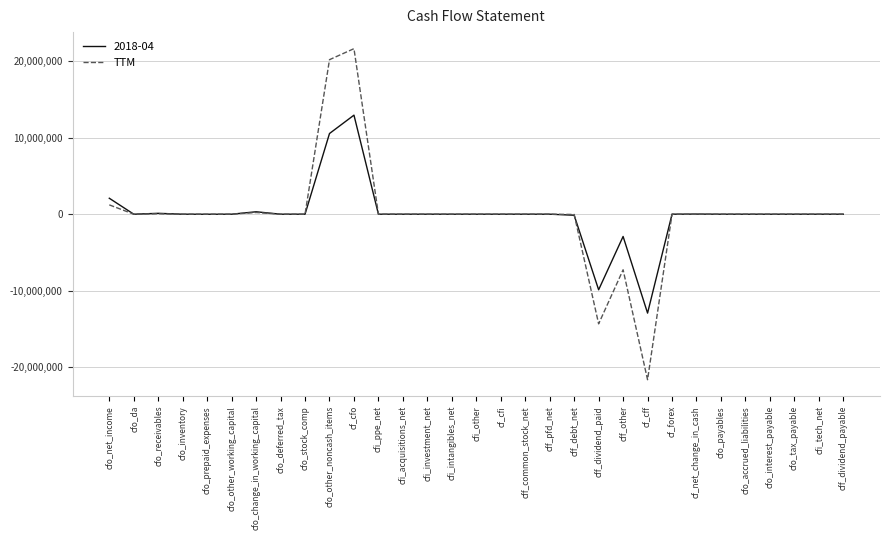

At which category does the chart reach its peak across all series?

cf_cfo